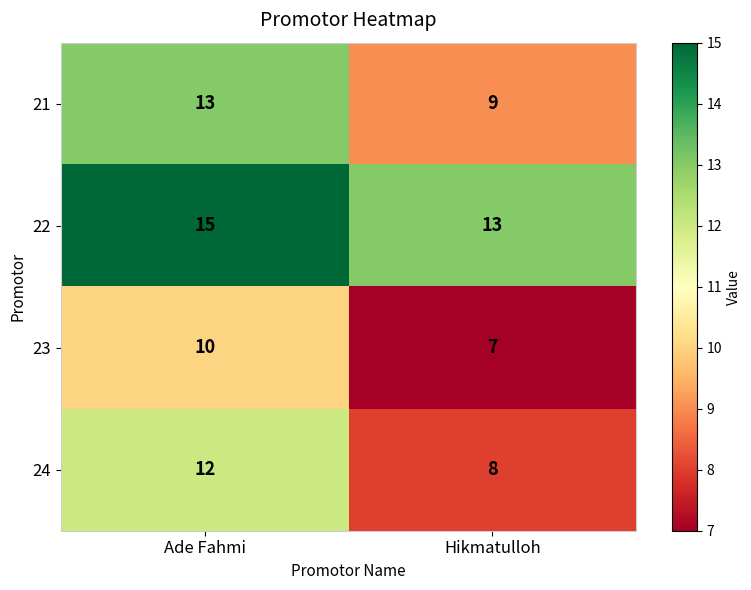

Reading right to left, extract all data points from this chart.

21: 9	13
22: 13	15
23: 7	10
24: 8	12